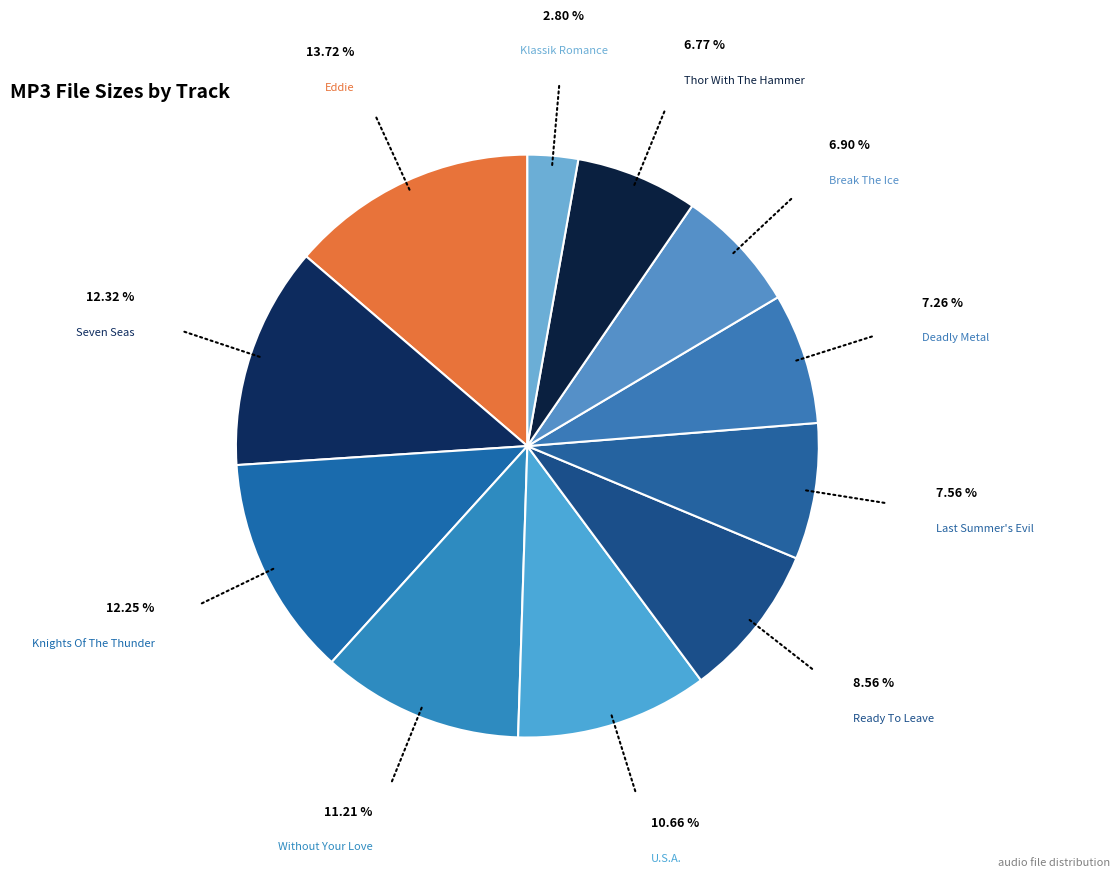

Does Ready To Leave represent more than half of the total?

No